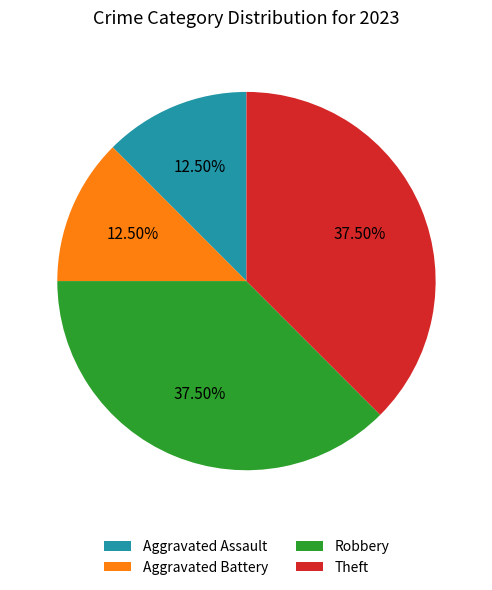

To the nearest percent, what is the average slice percentage?

25%